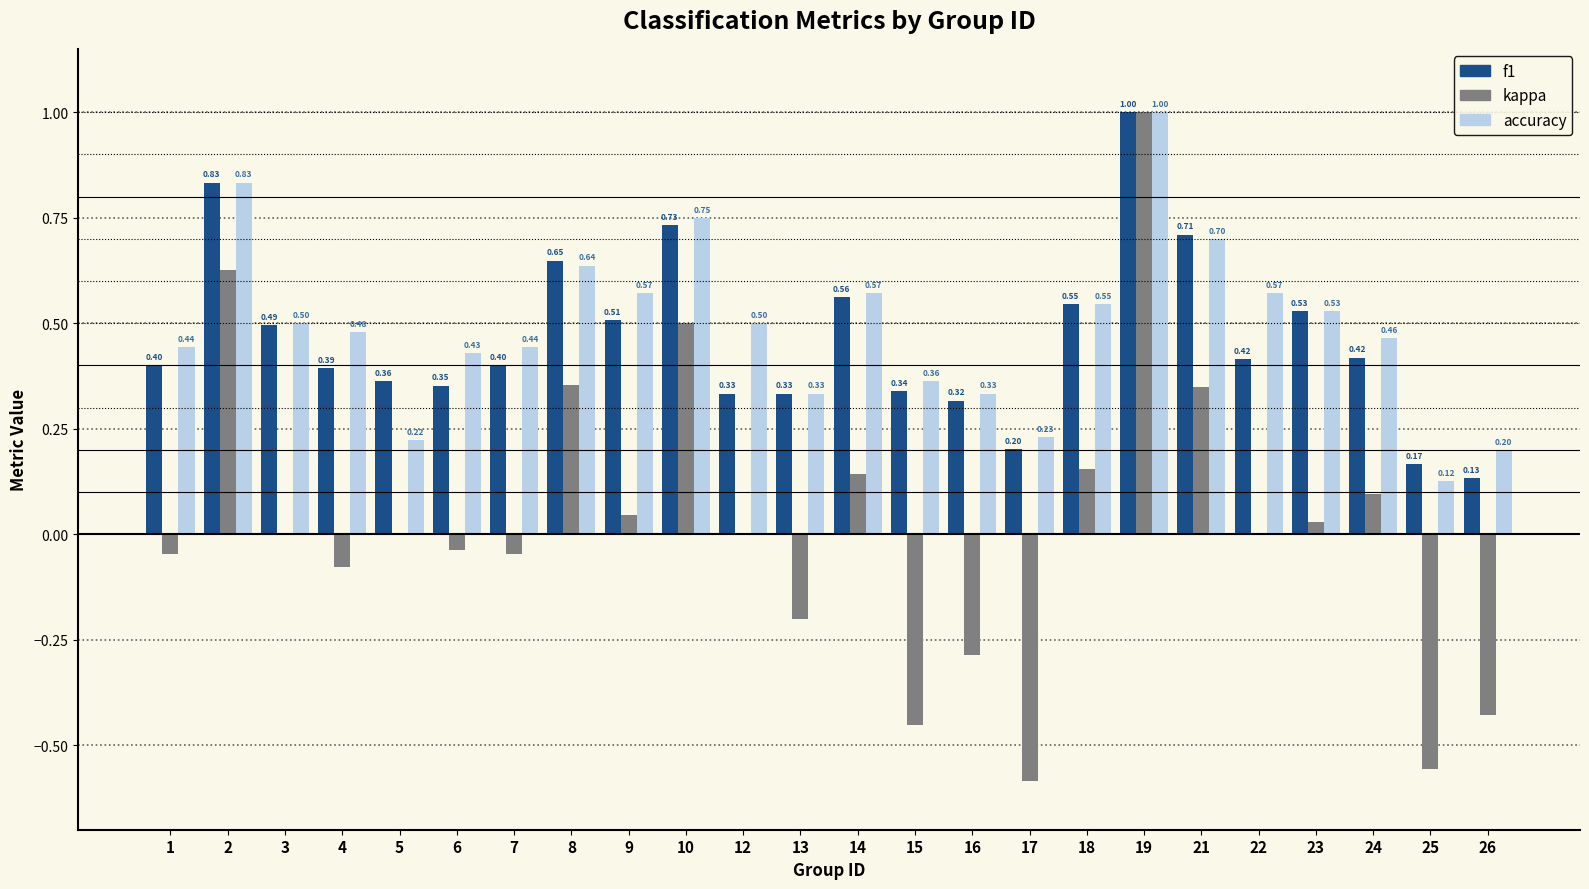

Is it true that accuracy equals 0.4 at 6?

True